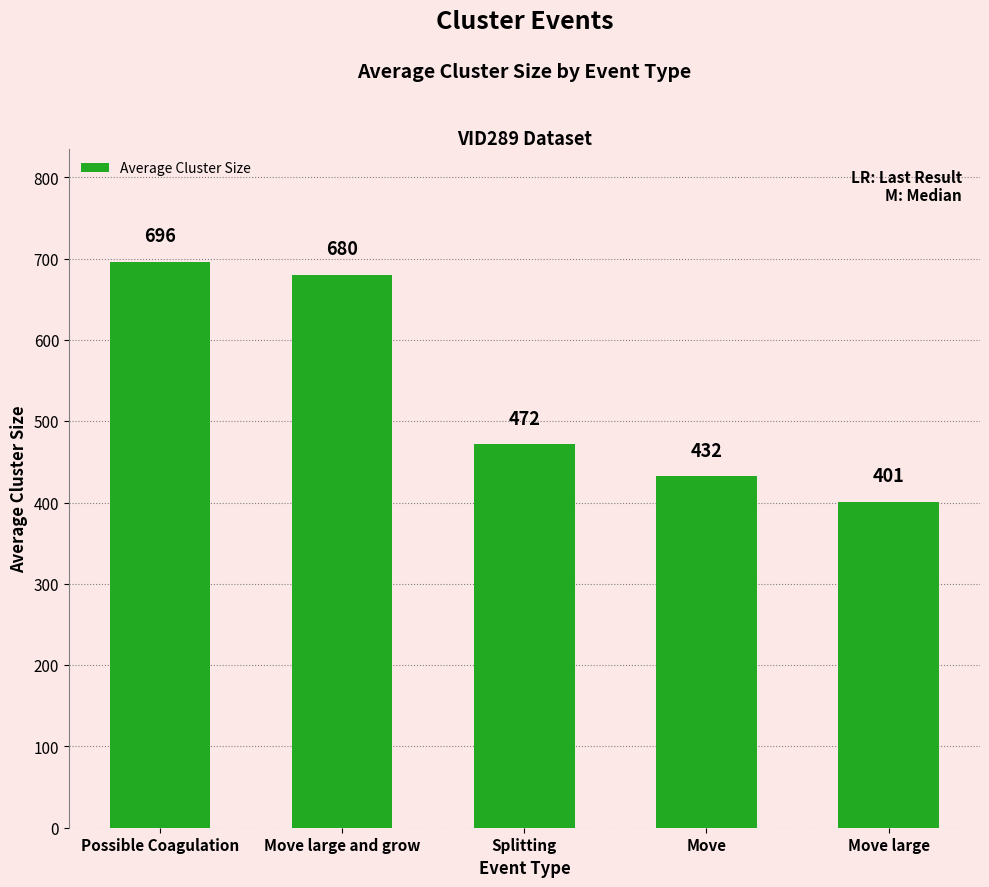

Approximately how many times larger is the value at Move large and grow compared to Move?

1.6